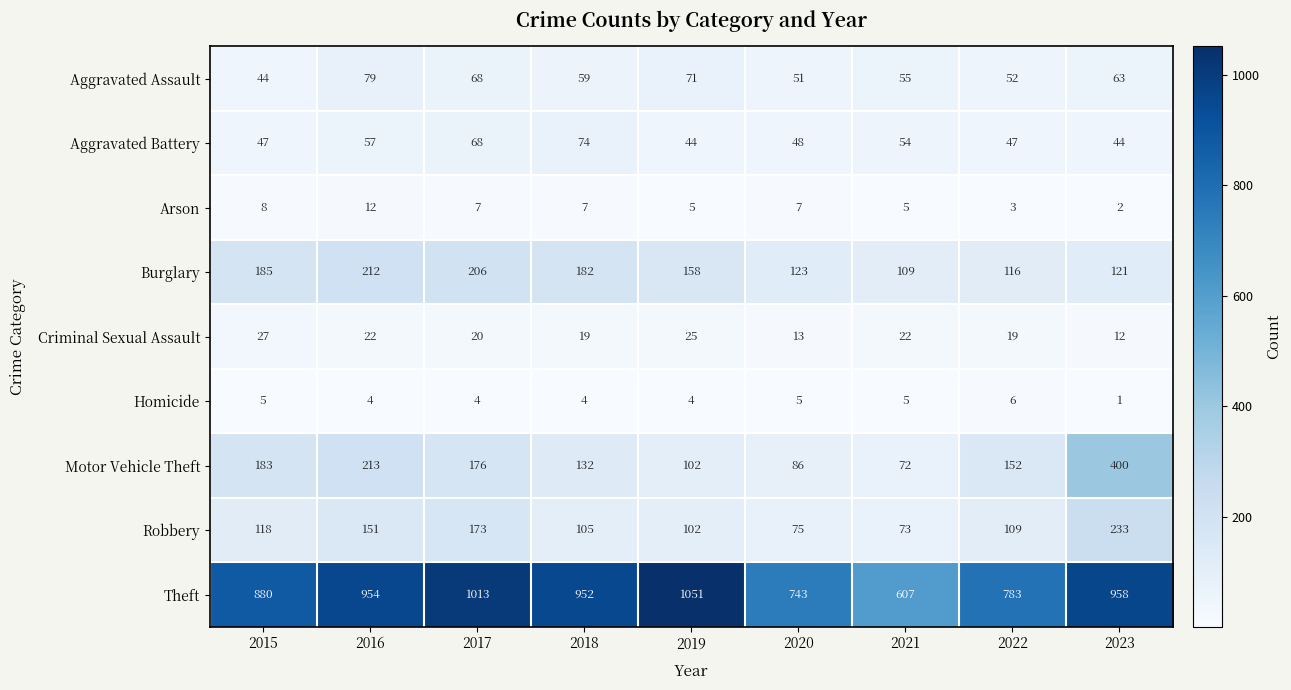

How many categories are shown in the chart?

9